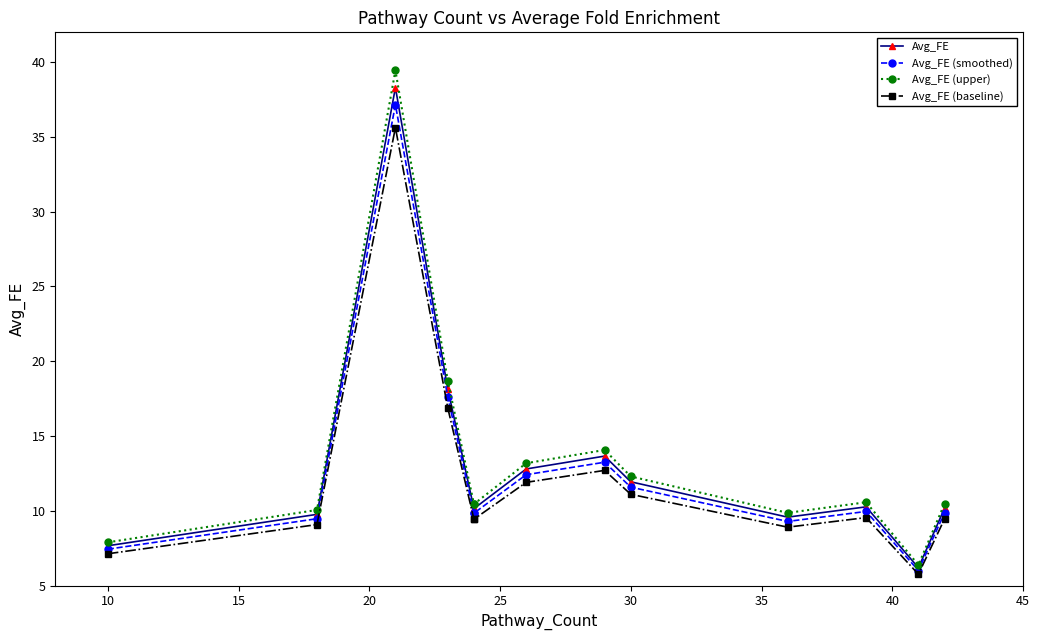

What is the maximum value for Avg_FE (upper)?

39.5